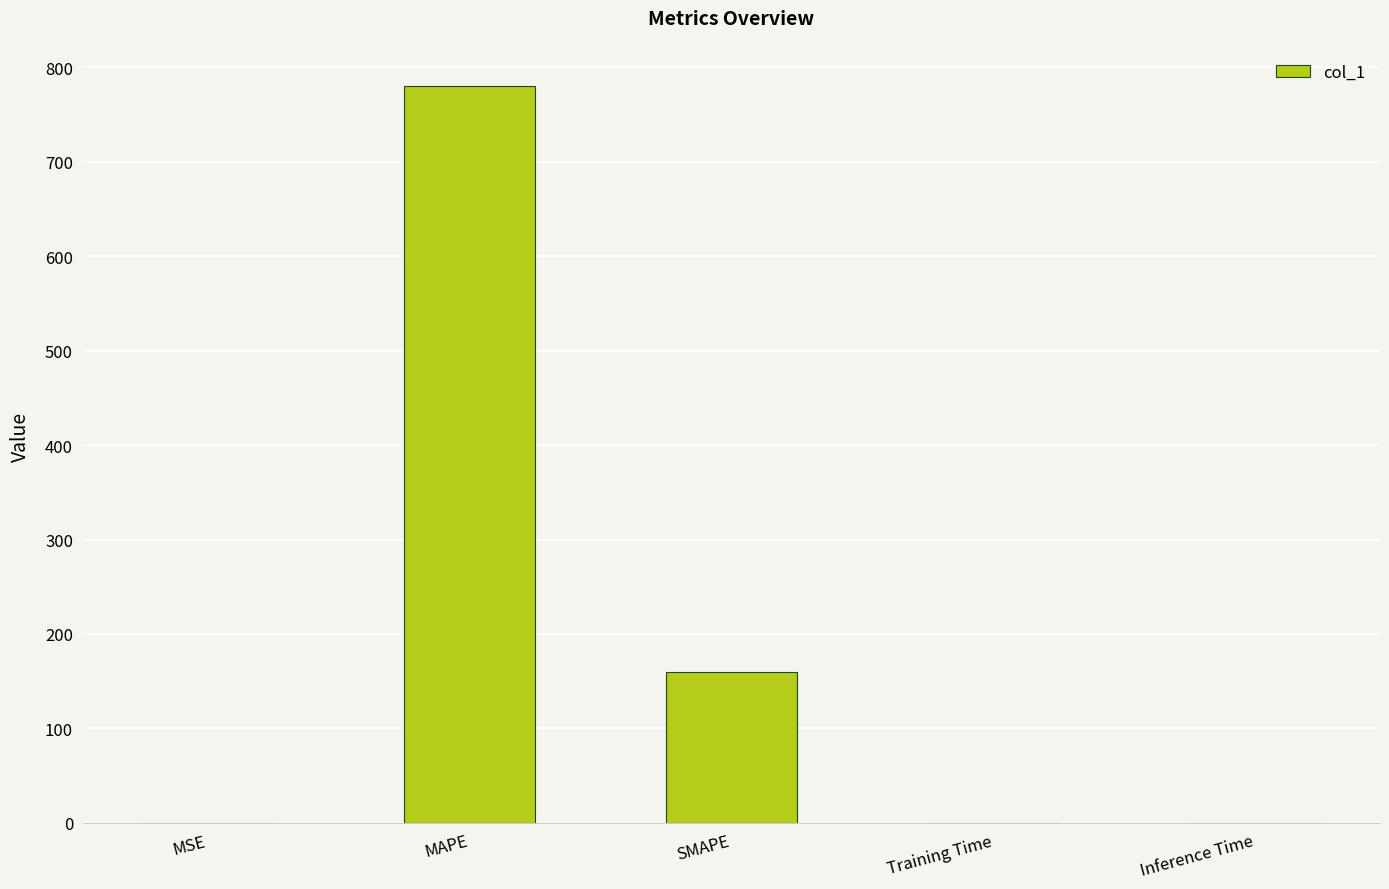

What is the difference between the values at SMAPE and Training Time?

159.2